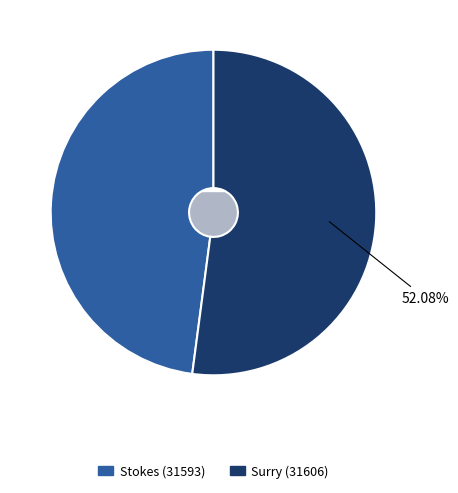

Is it true that Stokes (31593) is 48% of the pie?

True